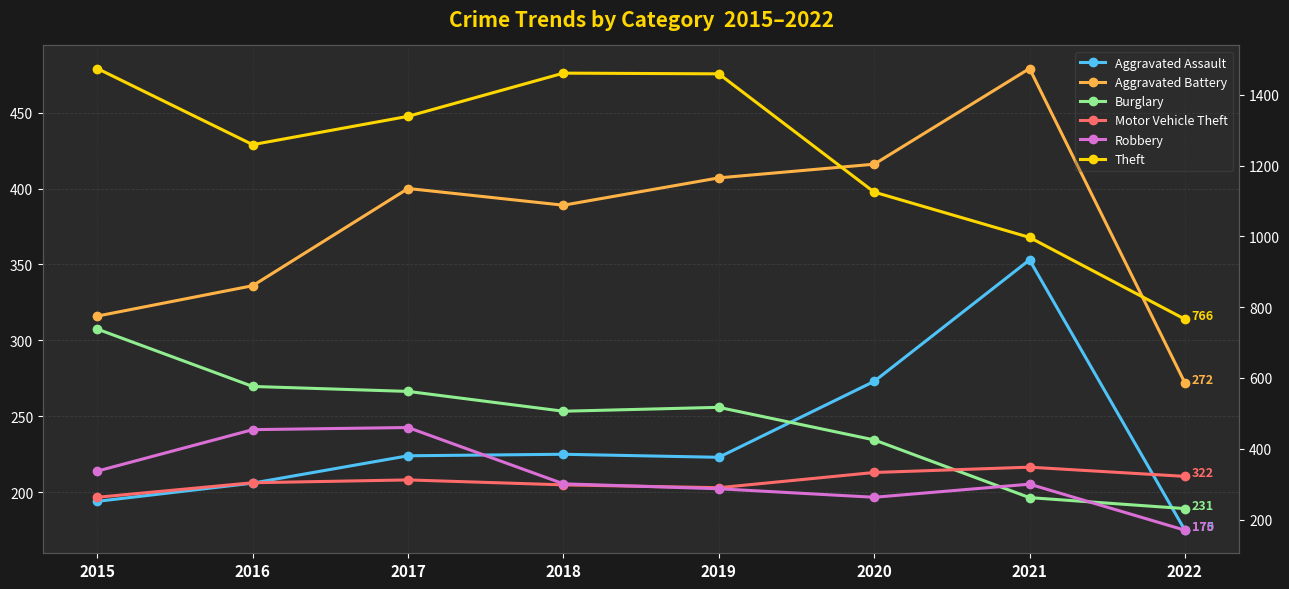

Which series has the largest total across all categories?

Theft